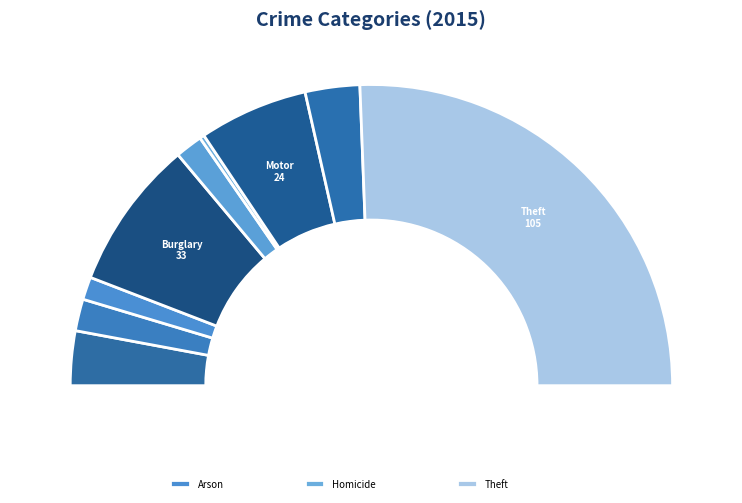

How many segments does this pie chart have?

9